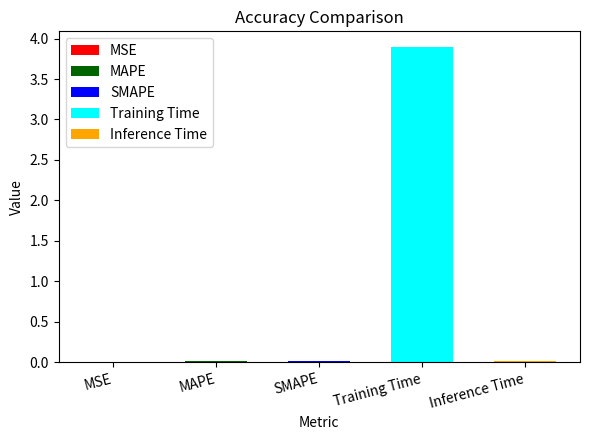

What is the label of the 1st bar from the right?

Inference Time